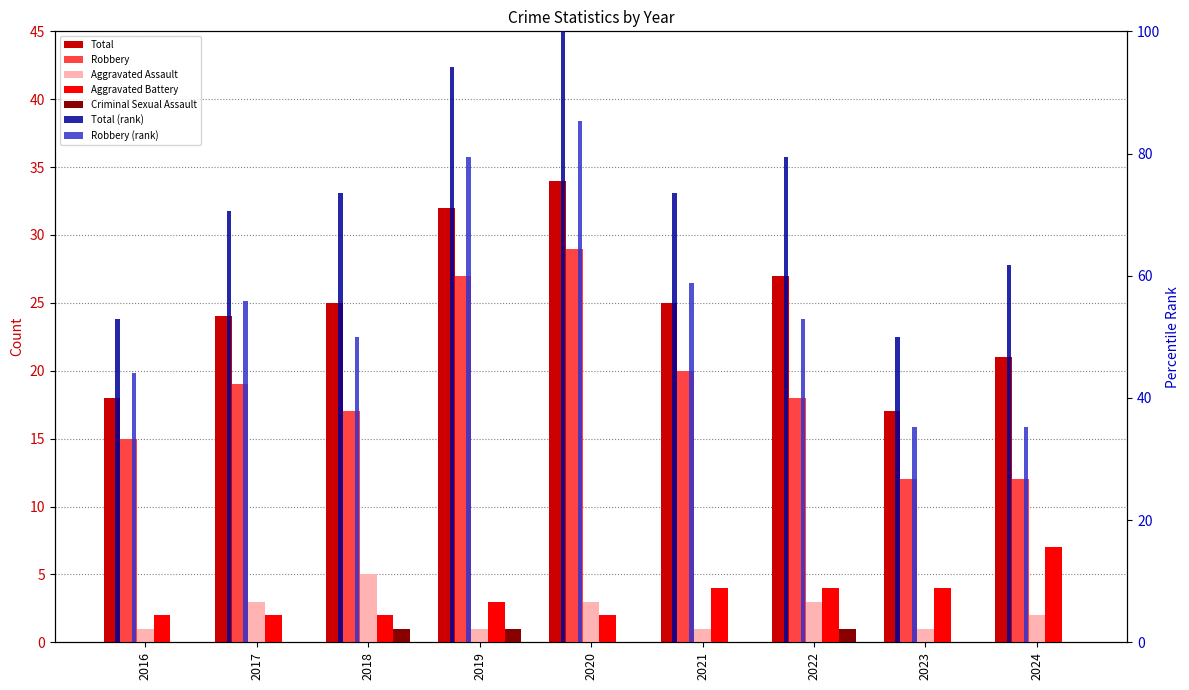

At how many categories does at least one series exceed 11?

9